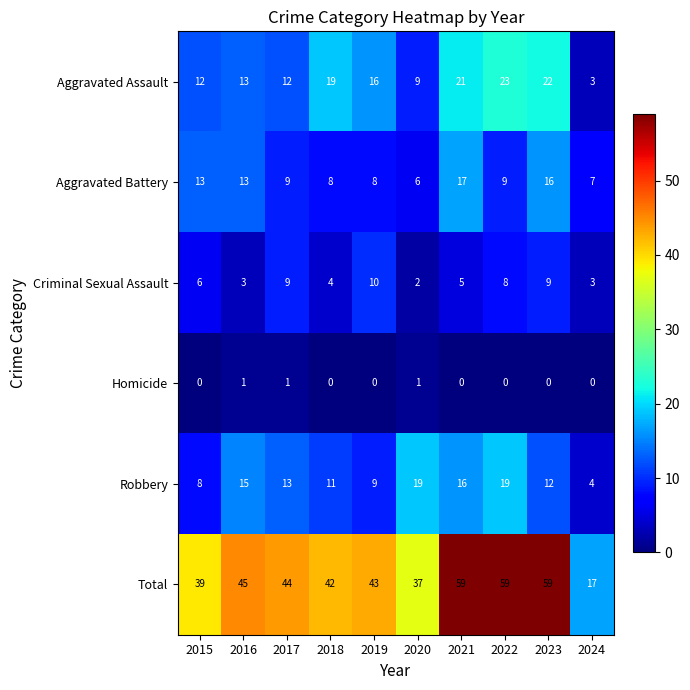

What is the sum of the Total values at 2019 and 2016?

88